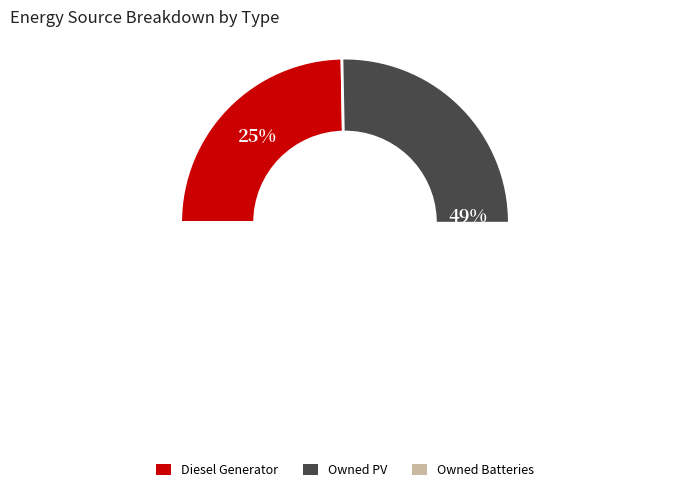

Is Diesel Generator the majority of the pie?

Yes